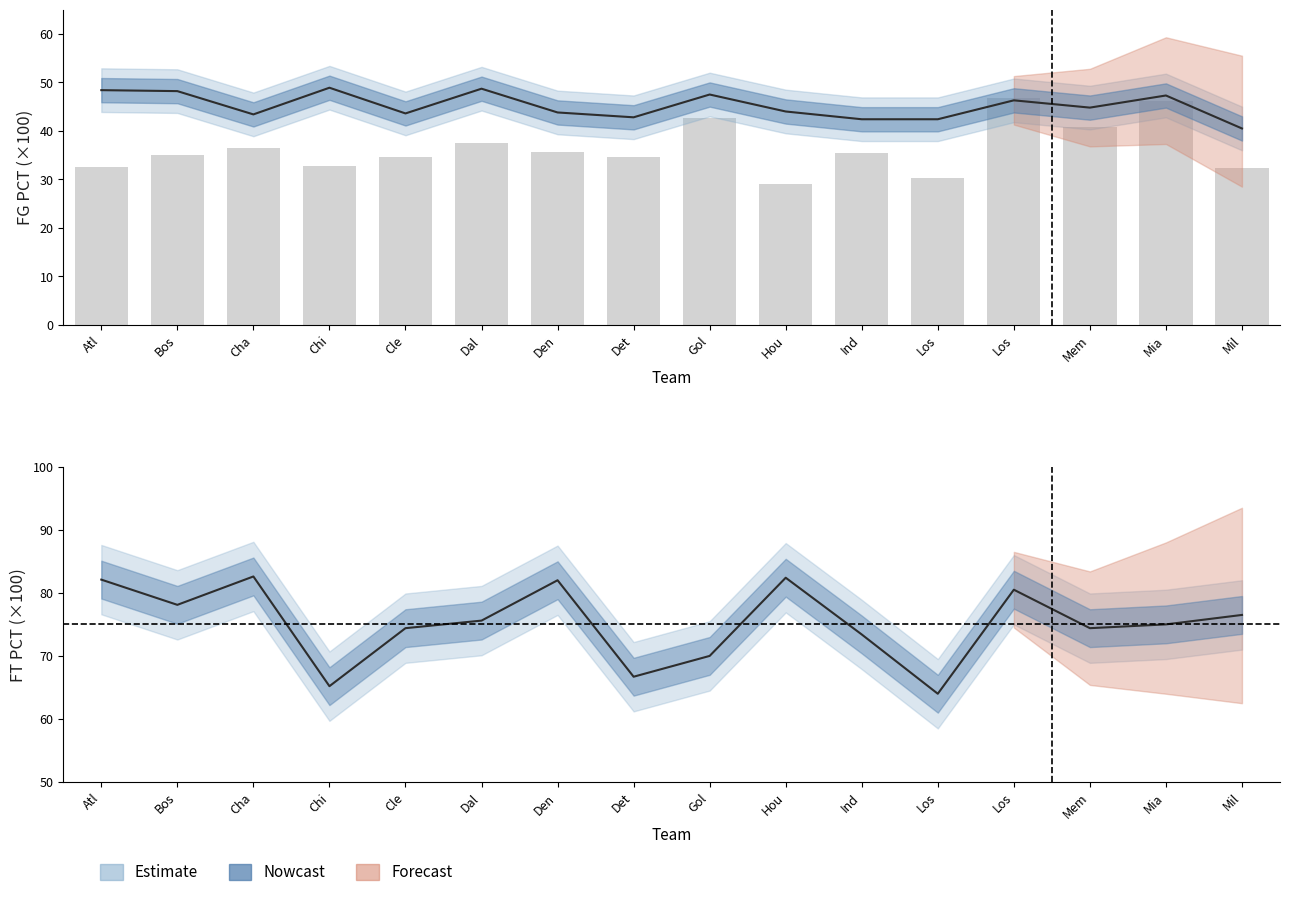

How many values in the FG_PCT (×100) series exceed 44?

8